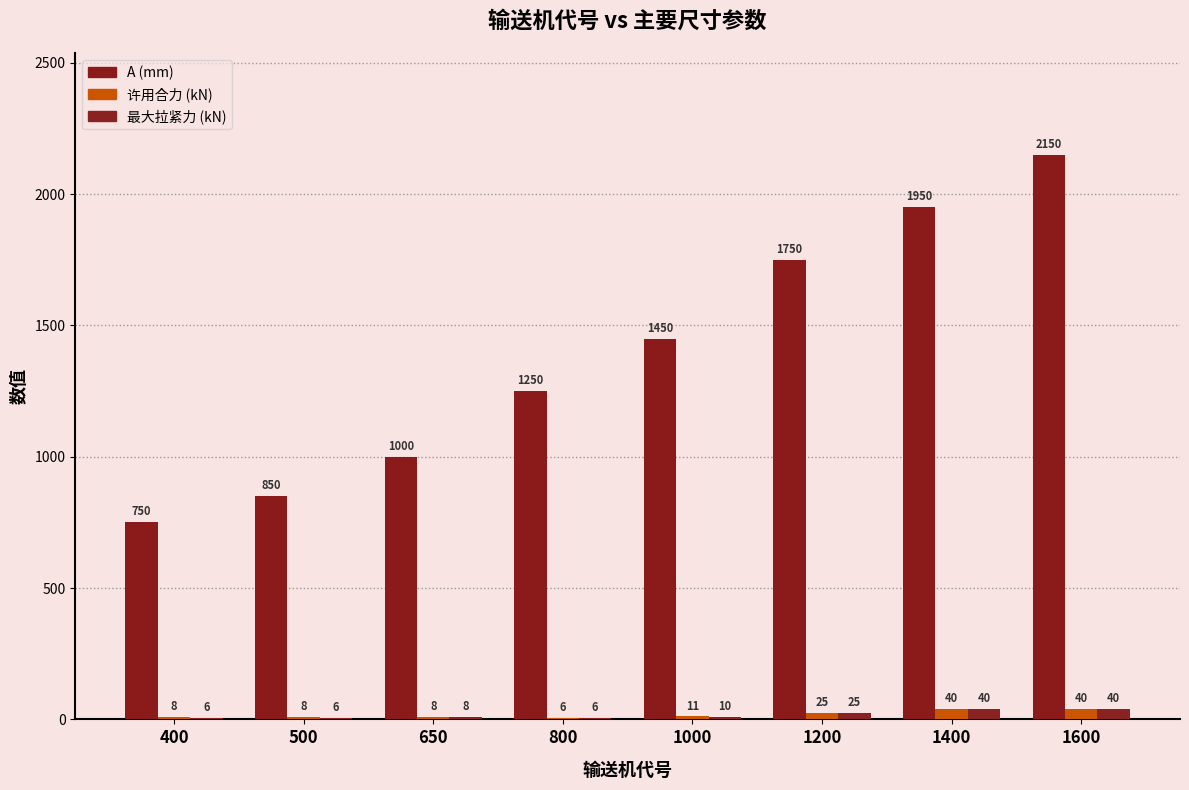

What is the difference between the highest and lowest values at 1000?

1440